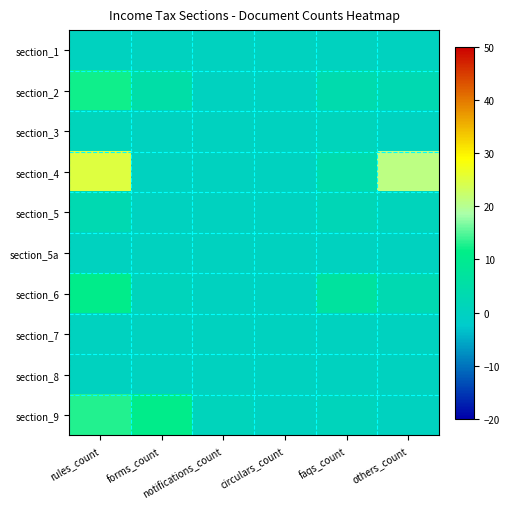

How many data points does each series have?

6